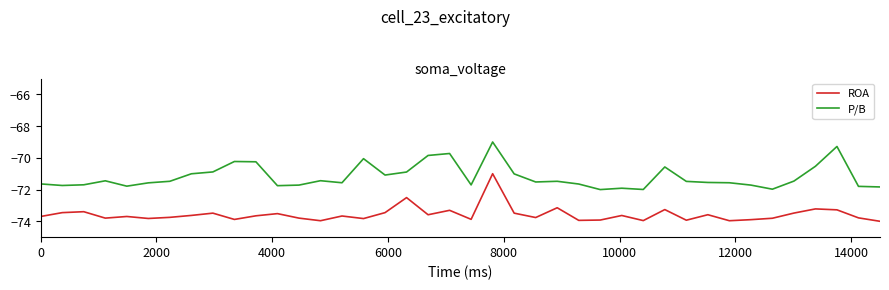

What is the difference between the maximum and minimum values in the ROA series?

3.0